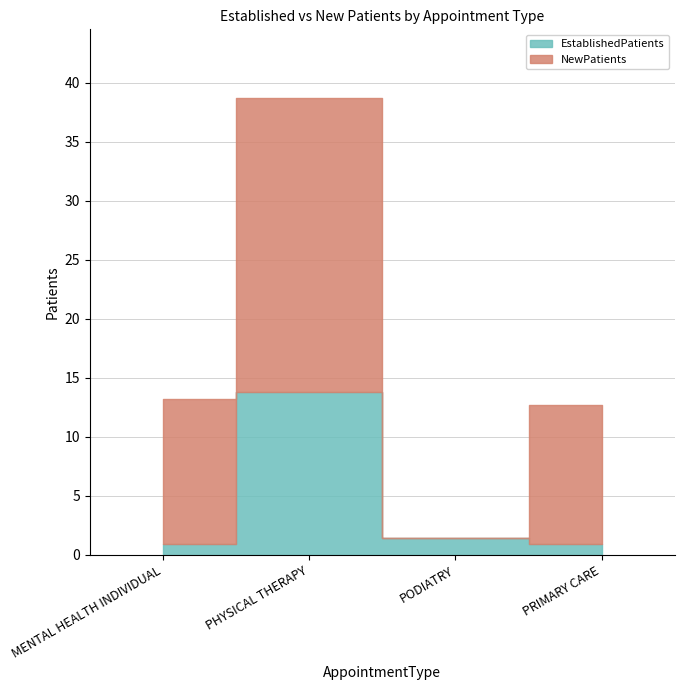

At which category is the sum across all series the highest?

PHYSICAL THERAPY